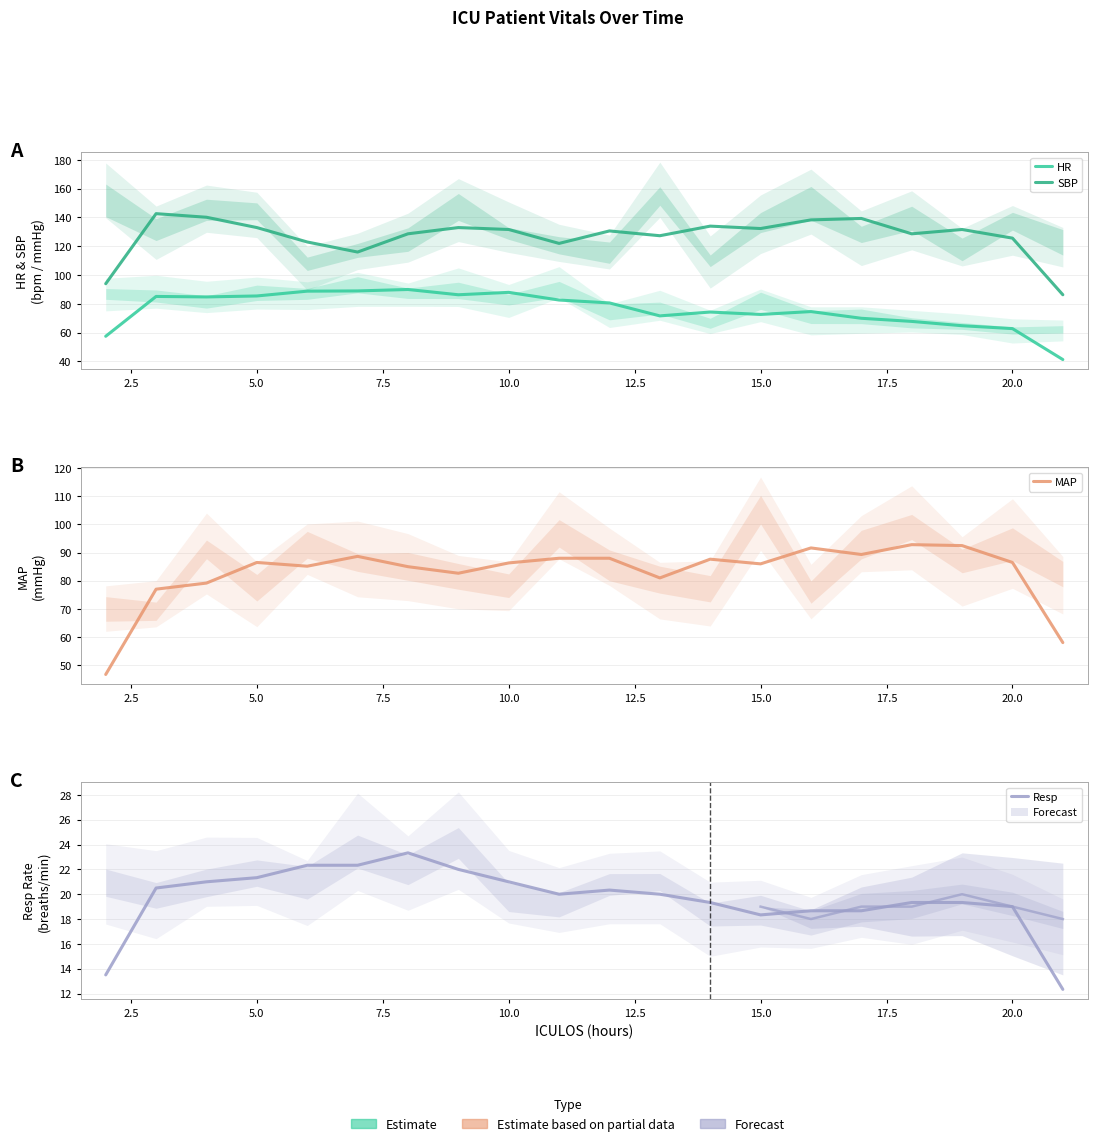

At how many categories does at least one series exceed 52?

20